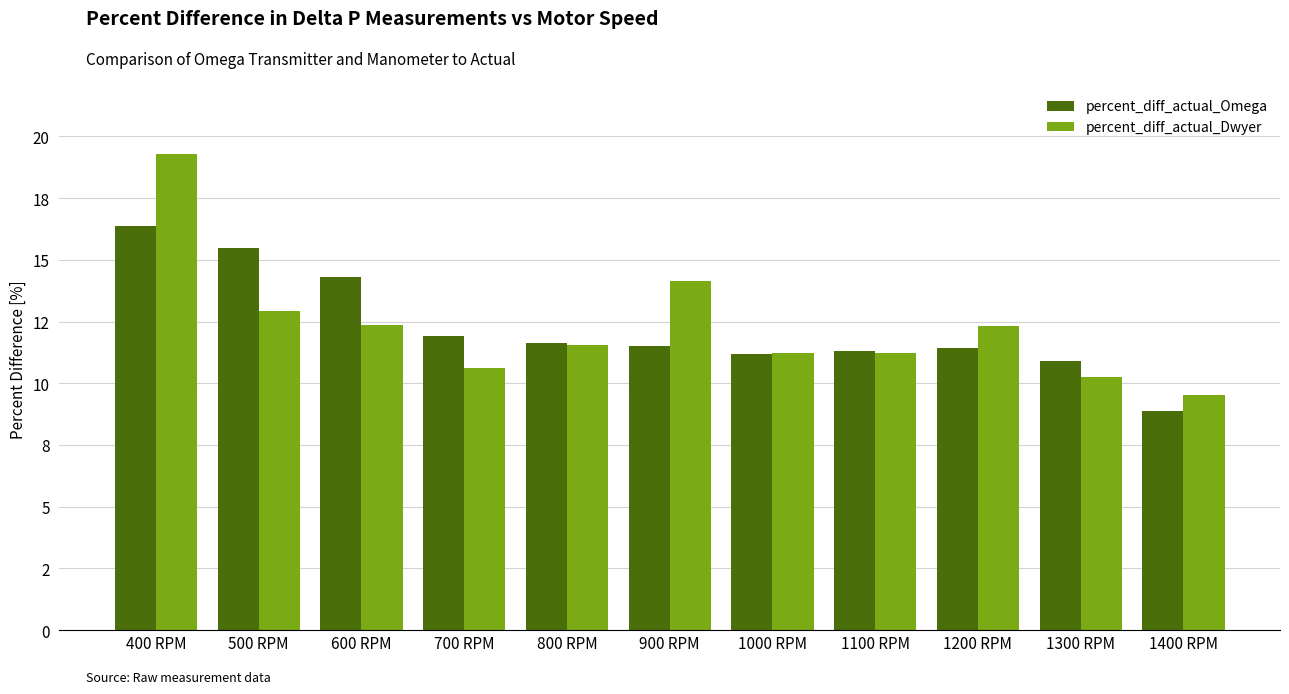

The value of percent_diff_actual_Omega at 1200 RPM is 4.2. True or false?

False